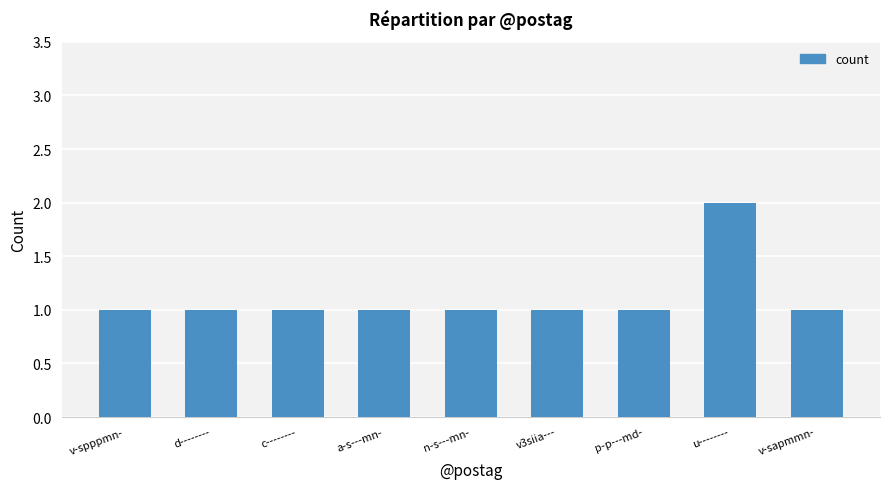

The value at v-spppmn- is 2. True or false?

False